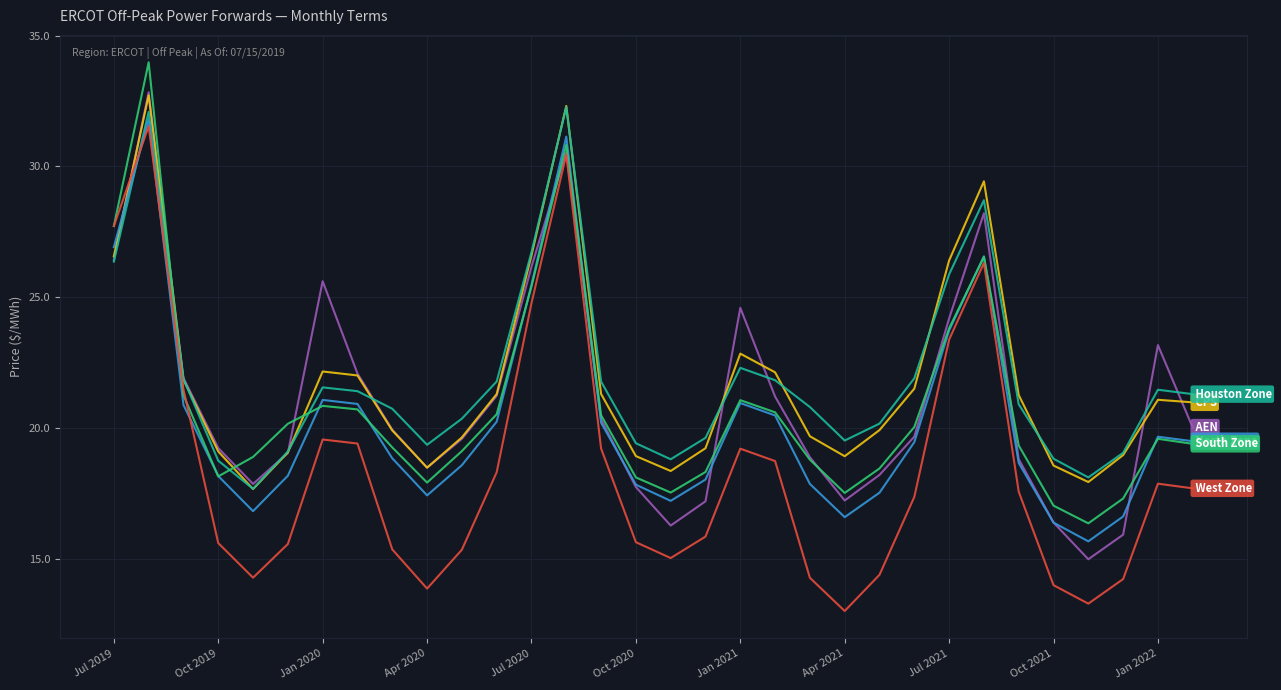

What is the minimum value shown in the chart?

13.0